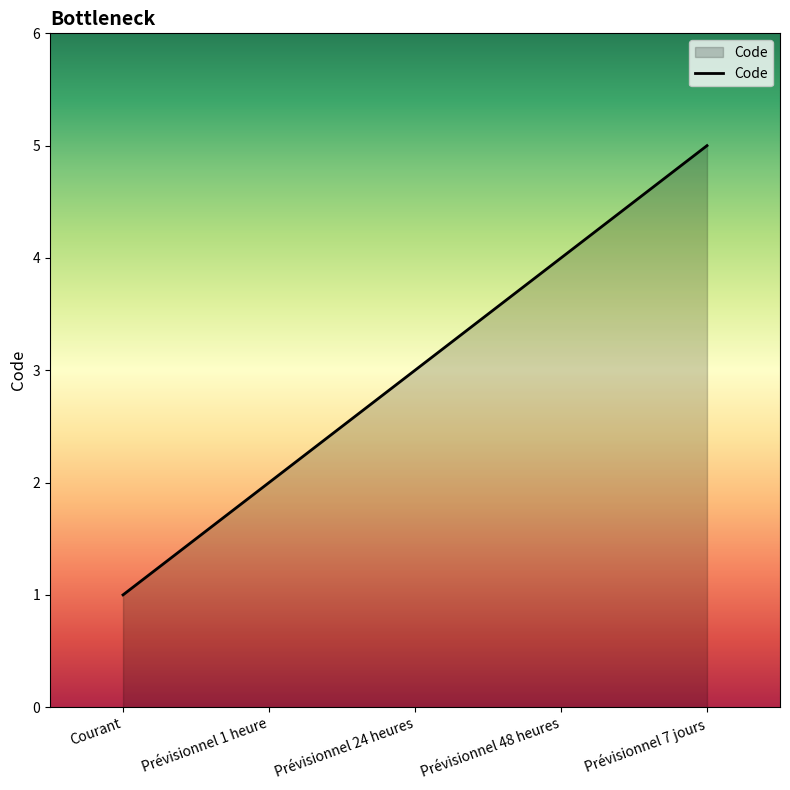

Reading right to left, list all the values displayed in this chart.

5	4	3	2	1